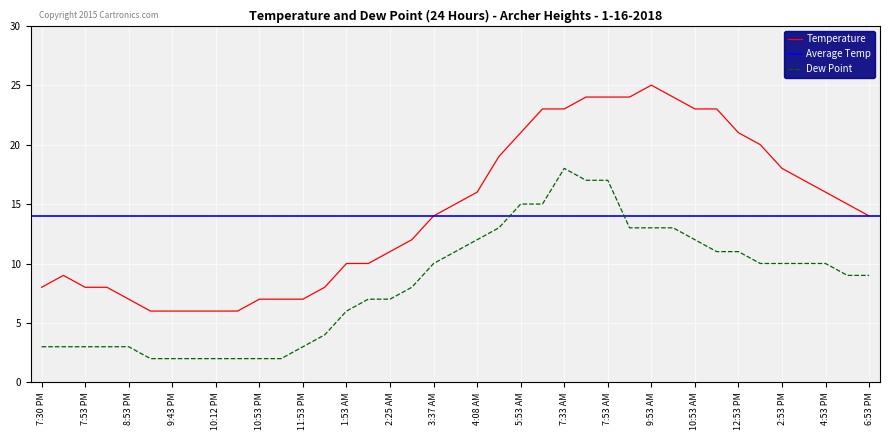

True or false: Dew Point and Temperature intersect in this chart.

False